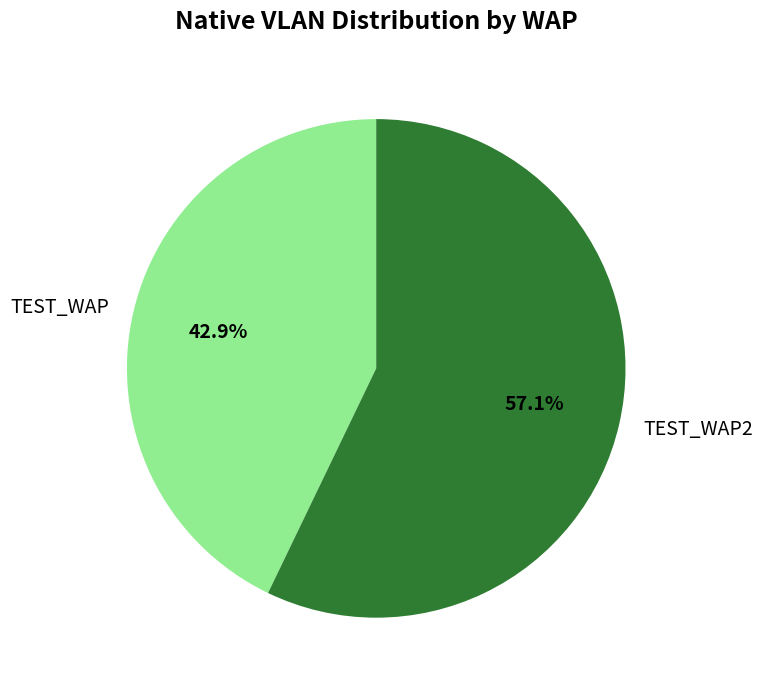

How many slices are in this pie chart?

2